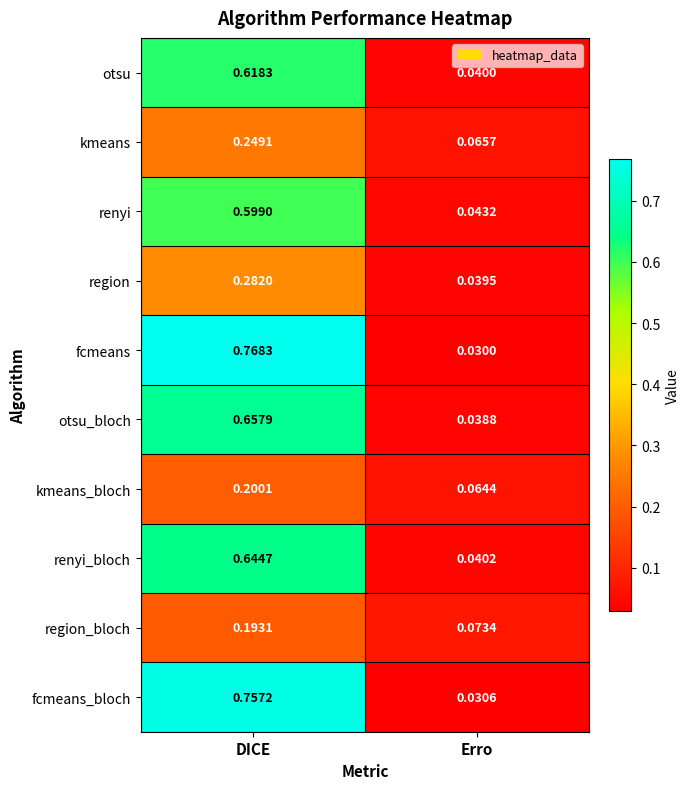

Which series has the largest total across all categories?

fcmeans